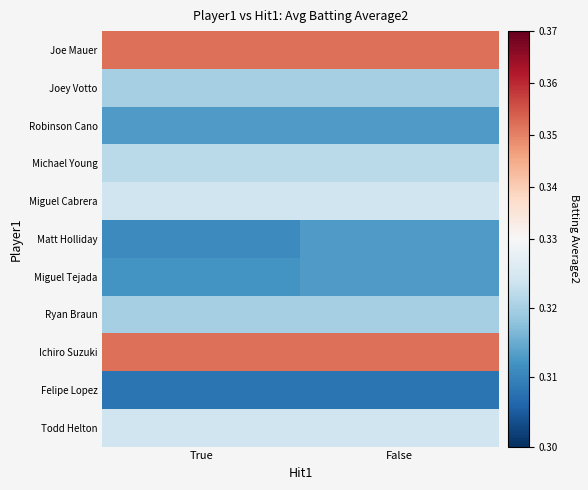

Reading left to right, transcribe all the data shown in this chart.

Joe Mauer: True=0.4	False=0.4
Joey Votto: True=0.3	False=0.3
Robinson Cano: True=0.3	False=0.3
Michael Young: True=0.3	False=0.3
Miguel Cabrera: True=0.3	False=0.3
Matt Holliday: True=0.3	False=0.3
Miguel Tejada: True=0.3	False=0.3
Ryan Braun: True=0.3	False=0.3
Ichiro Suzuki: True=0.4	False=0.4
Felipe Lopez: True=0.3	False=0.3
Todd Helton: True=0.3	False=0.3